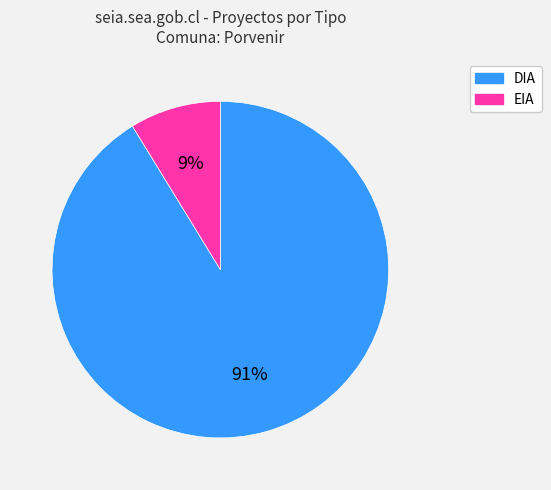

The EIA slice represents 9% of the pie. True or false?

True